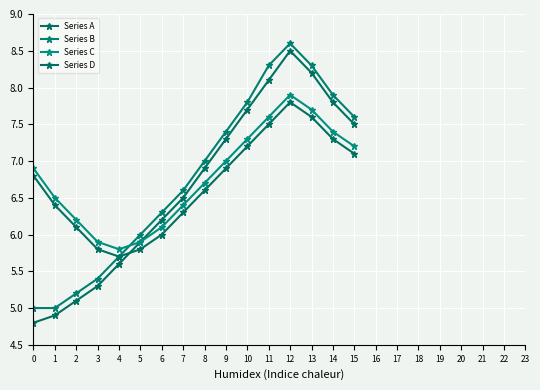

What is the difference between the maximum and second lowest values in the Series D series?

2.0